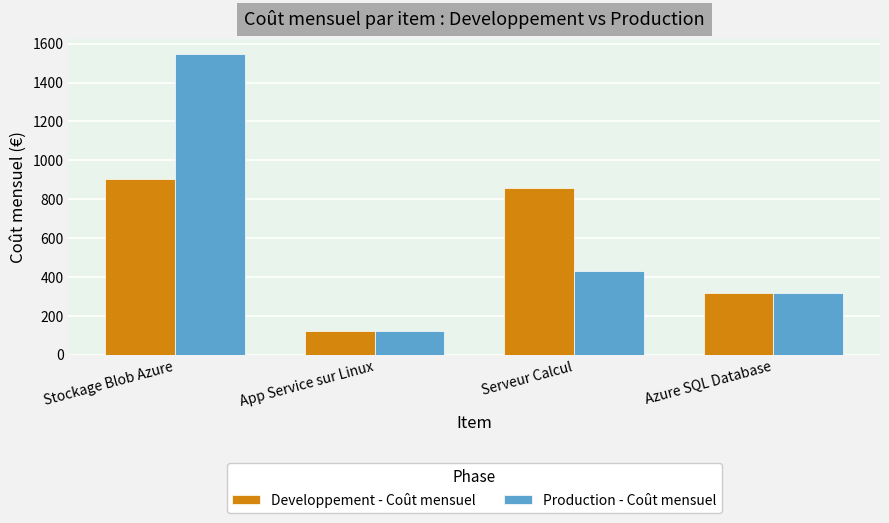

Which category has the lowest value across all series?

App Service sur Linux